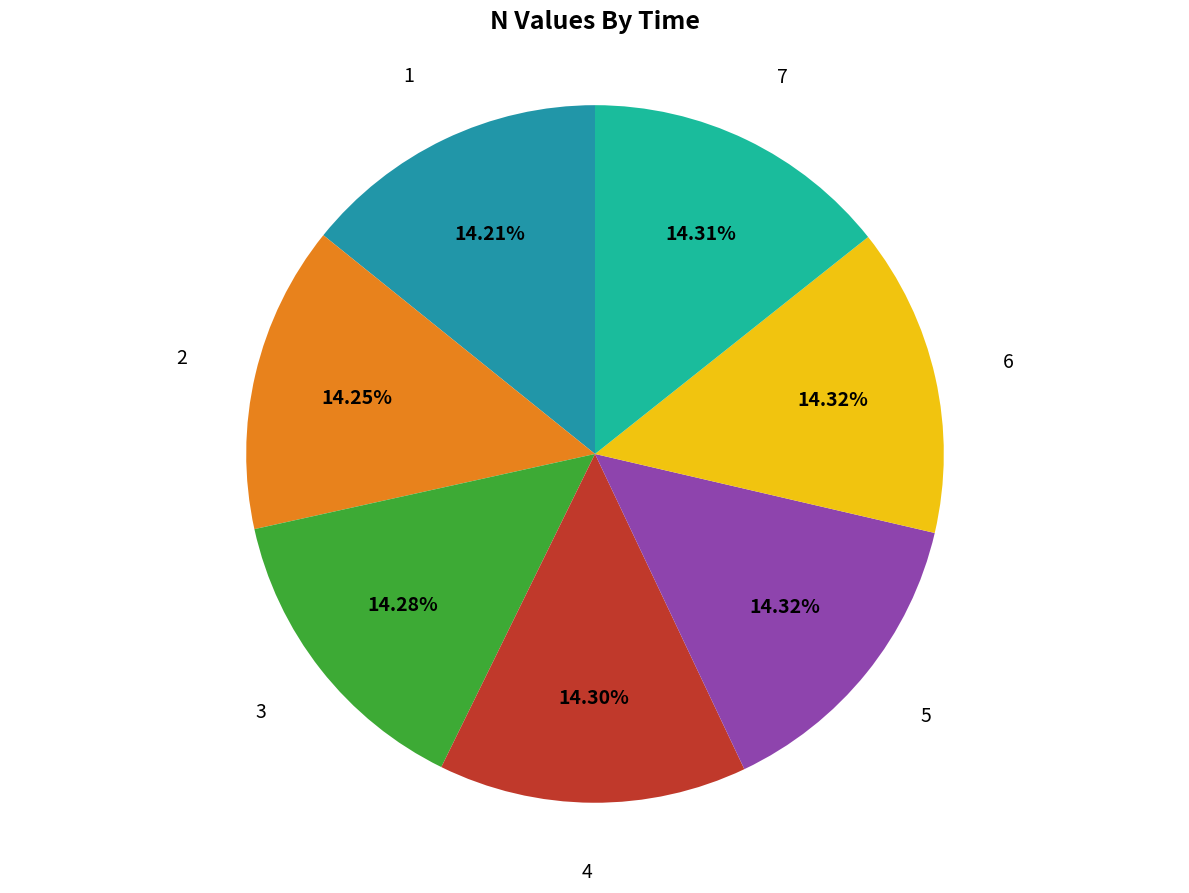

Is there a majority slice in this chart?

No